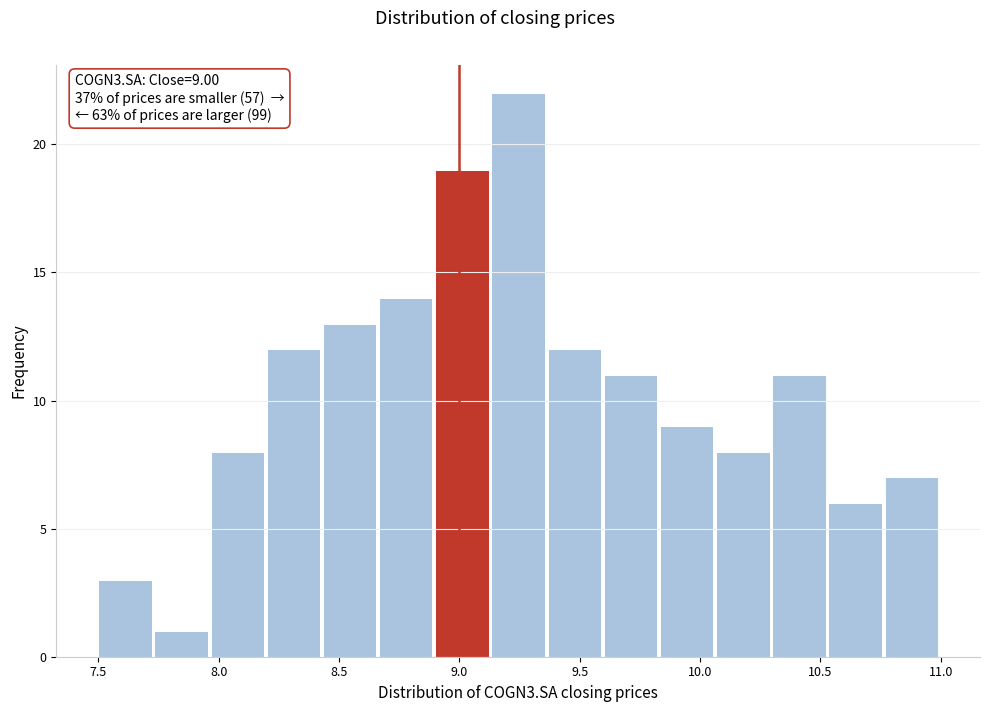

Over which range of the x-axis is the bar tallest?

9.15 to 9.35